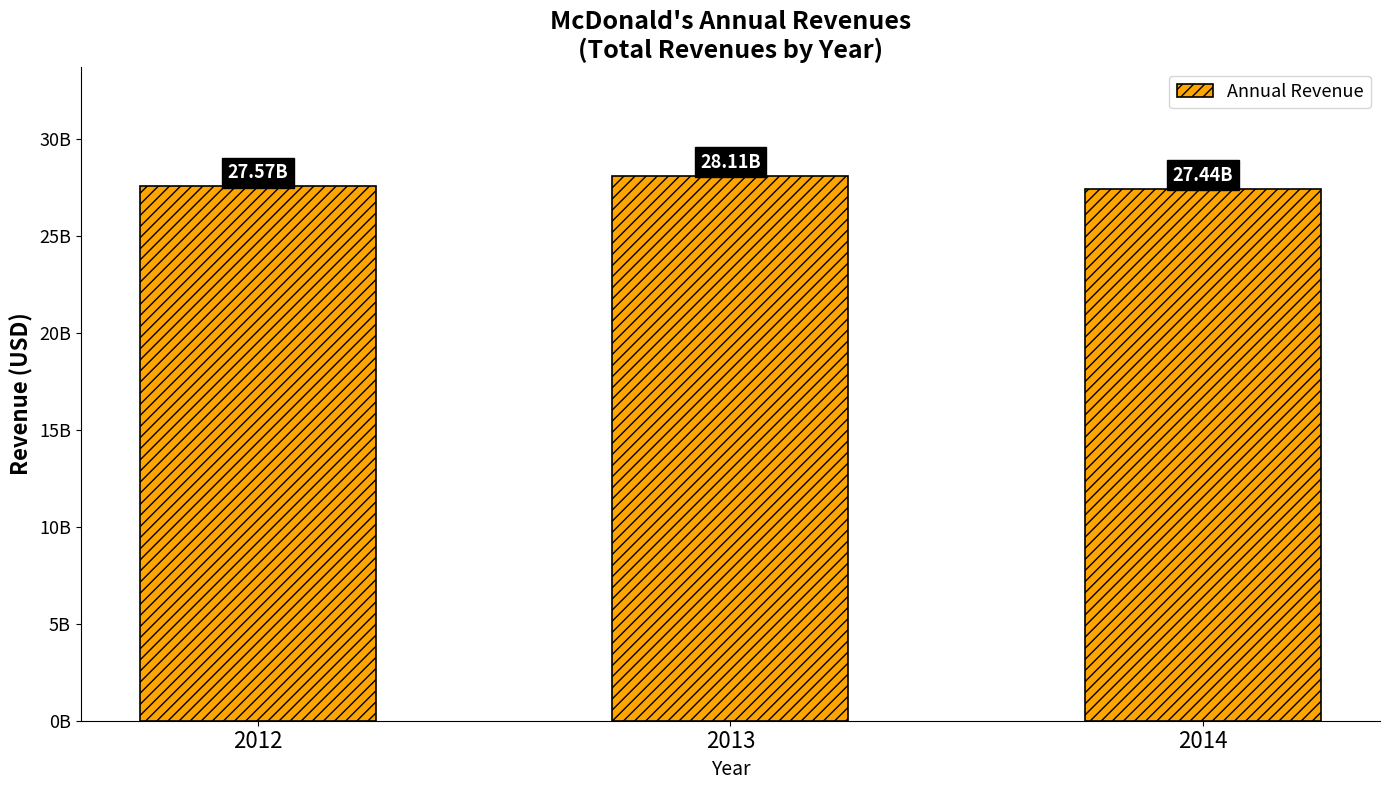

List the labels in order of value, largest first.

2013, 2012, 2014